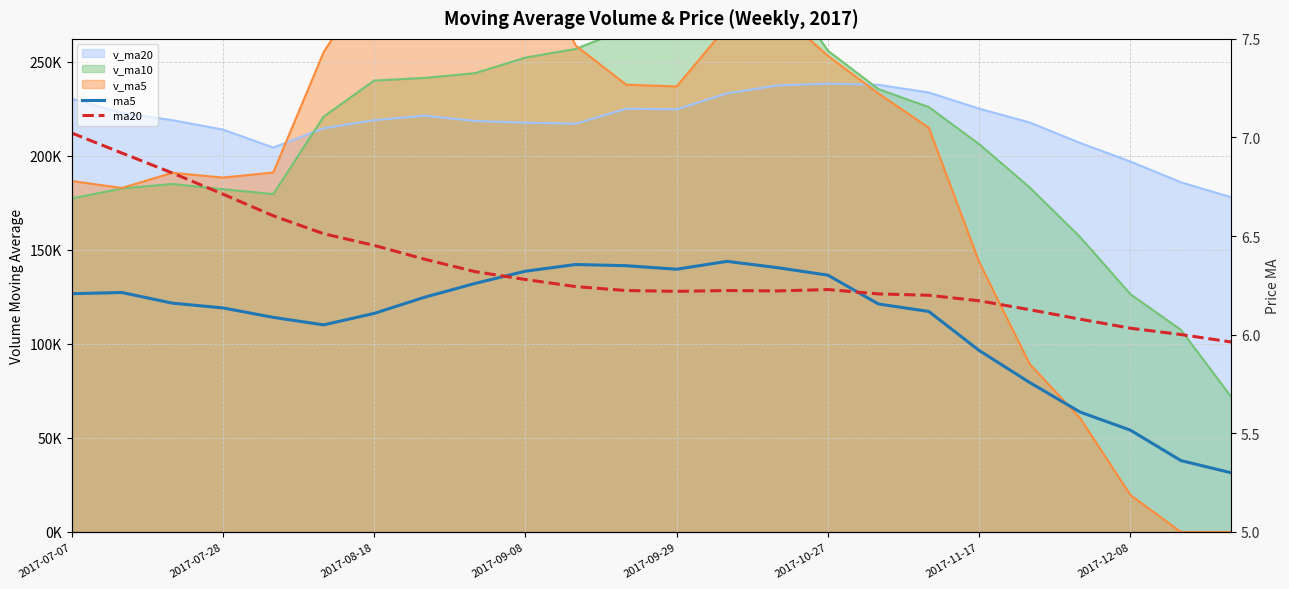

Is the value of ma20 at 11 greater than the value of ma5 at 18?

Yes